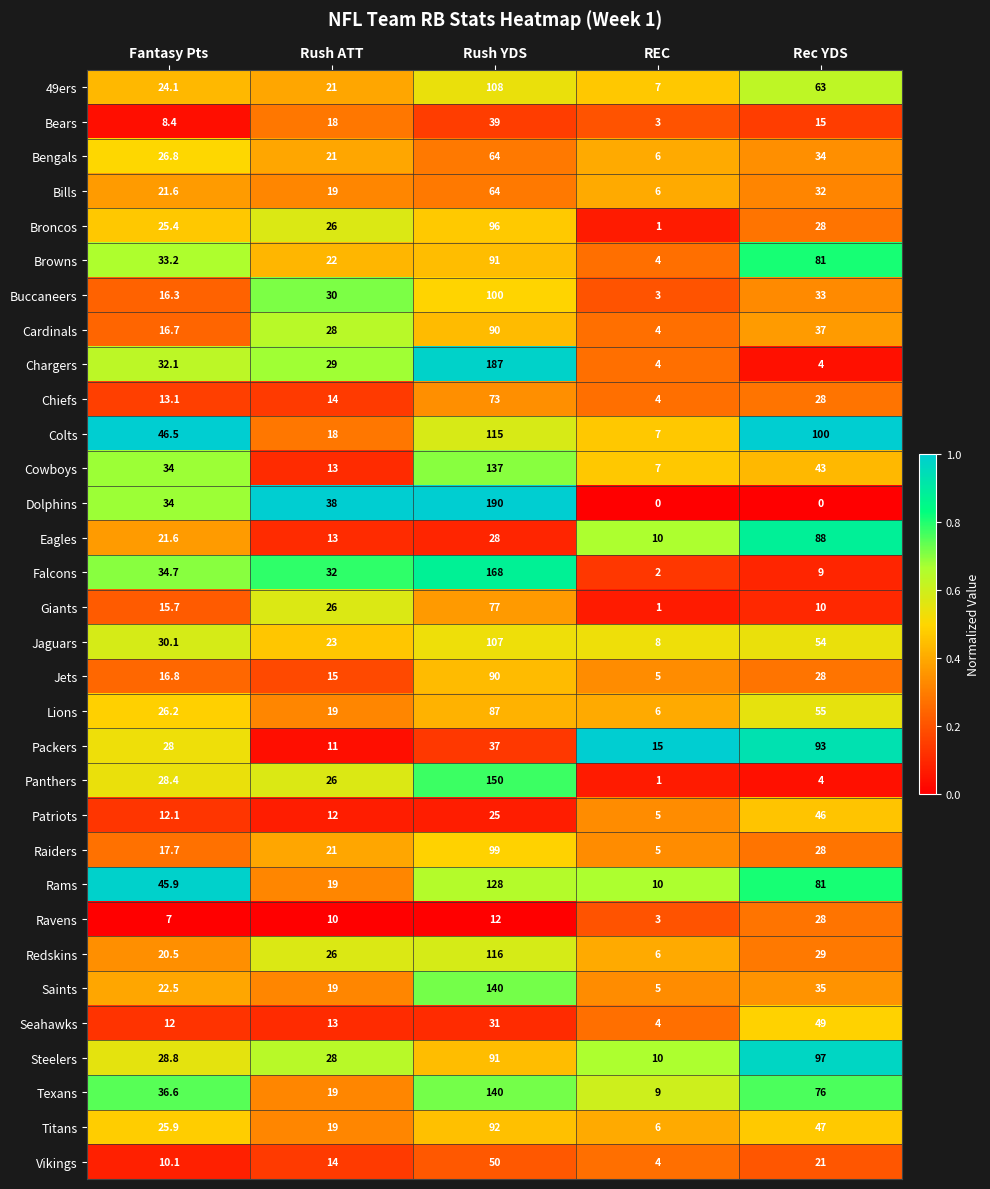

Which label corresponds to the largest value in the chart?

Rush YDS